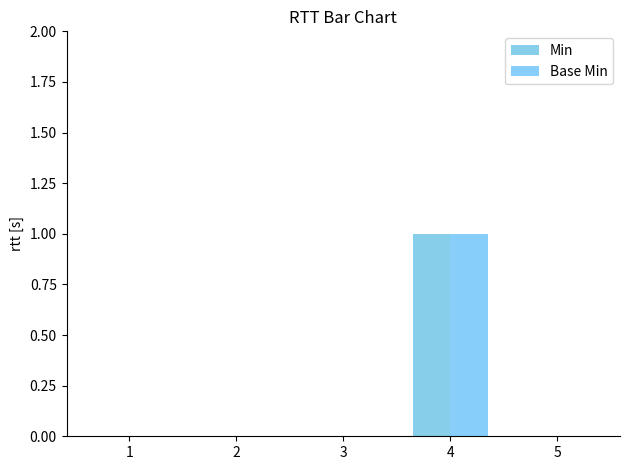

At how many categories does at least one series exceed 0?

1